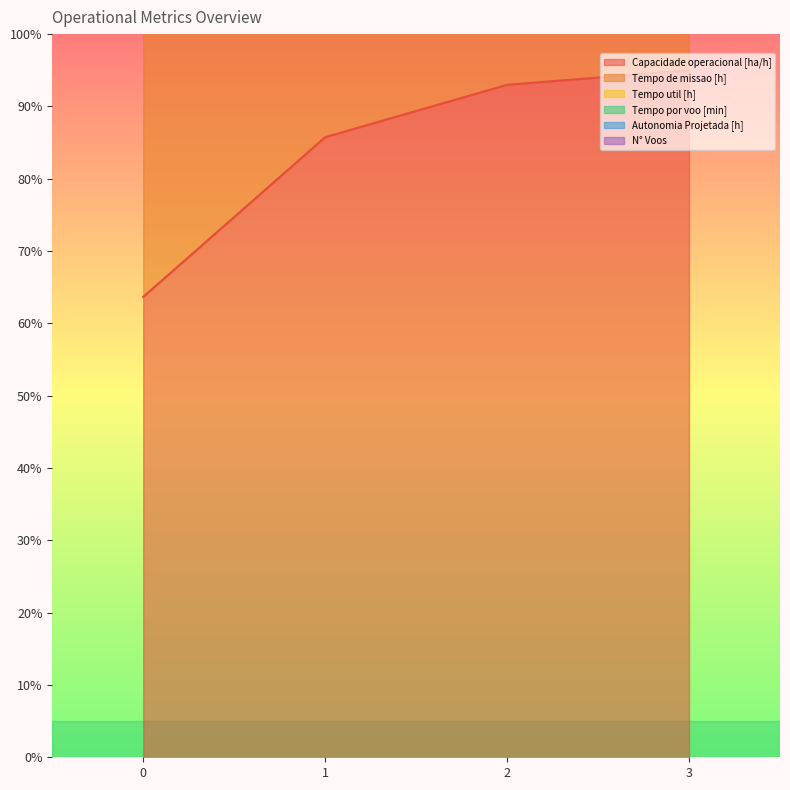

Rank the series by their average value, from highest to lowest.

Tempo por voo [min], Tempo de missao [h], Capacidade operacional [ha/h]